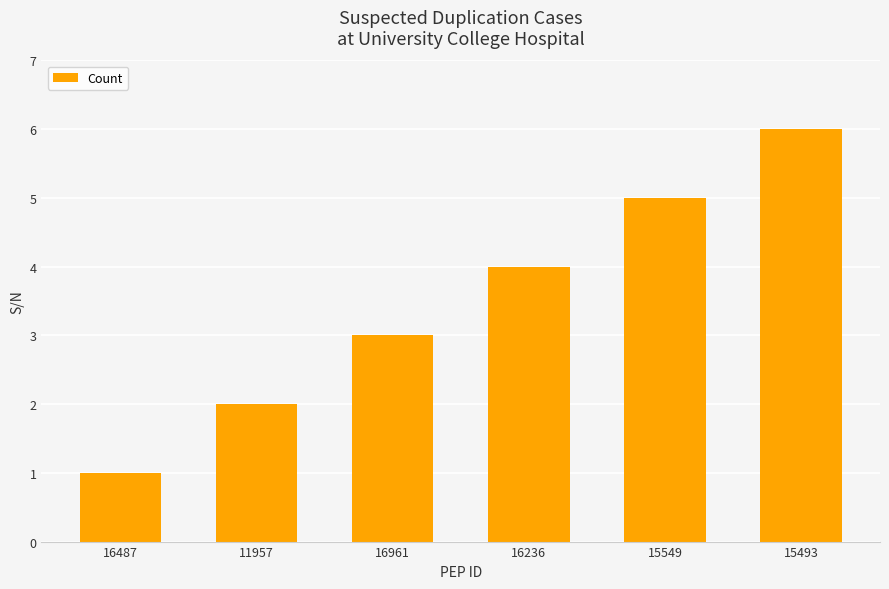

Rank the categories by value from highest to lowest.

15493, 15549, 16236, 16961, 11957, 16487